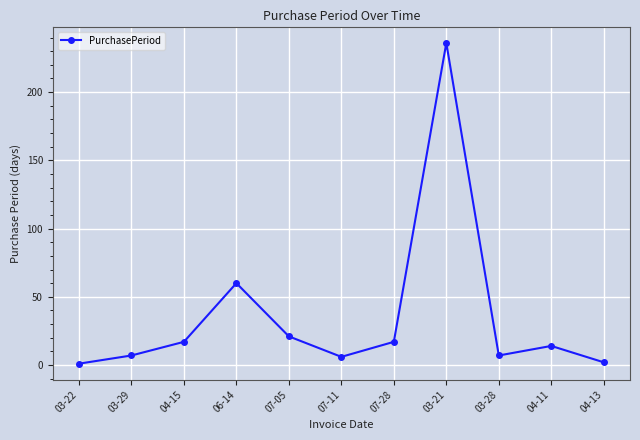

What is the sum of the values at 07-11 and 03-22?

7